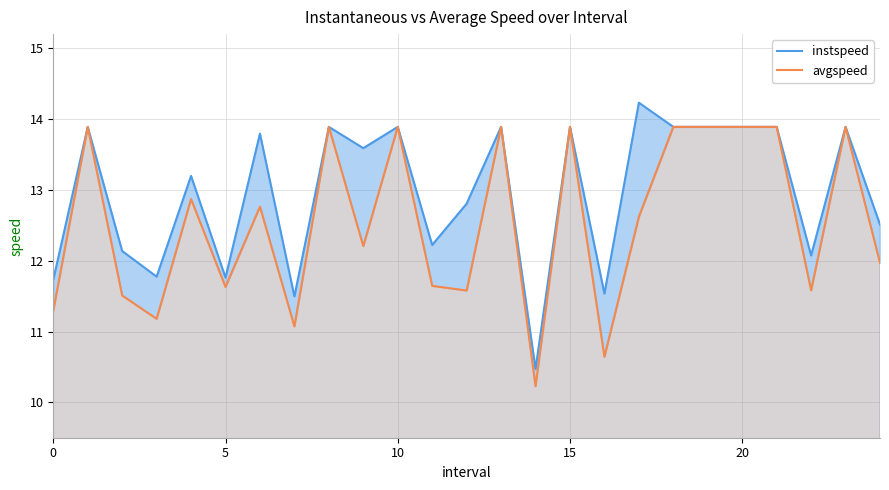

What is the difference between the maximum and second lowest values in the avgspeed series?

3.2